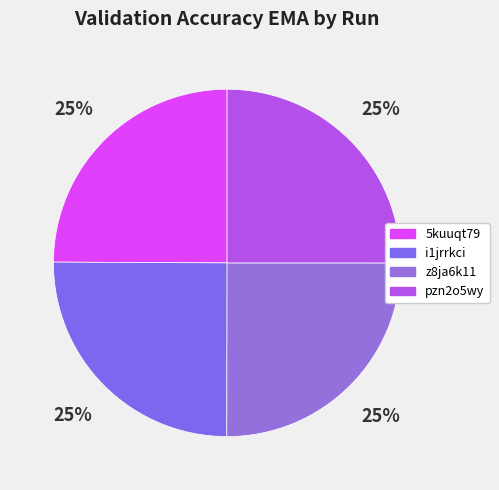

How many slices are in this pie chart?

4